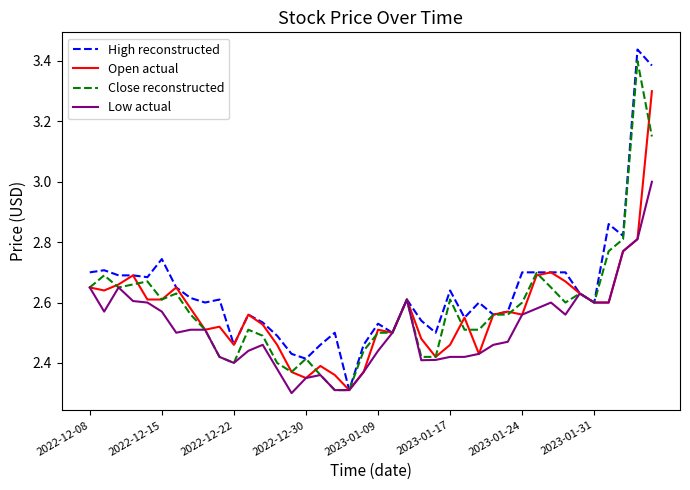

What is the maximum value for Low actual?

3.0